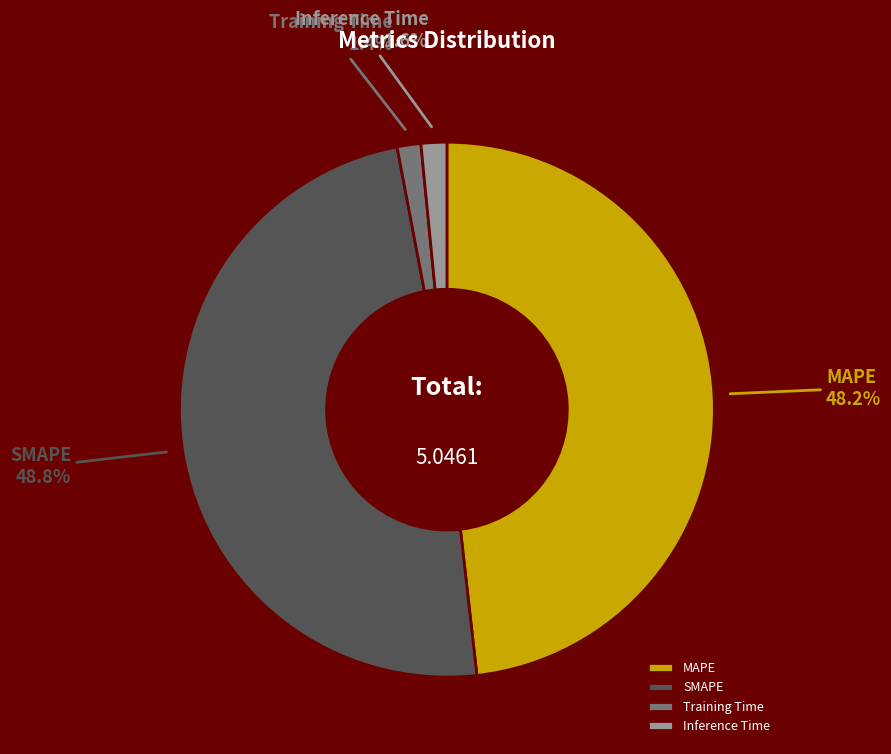

Does Inference Time represent more than half of the total?

No